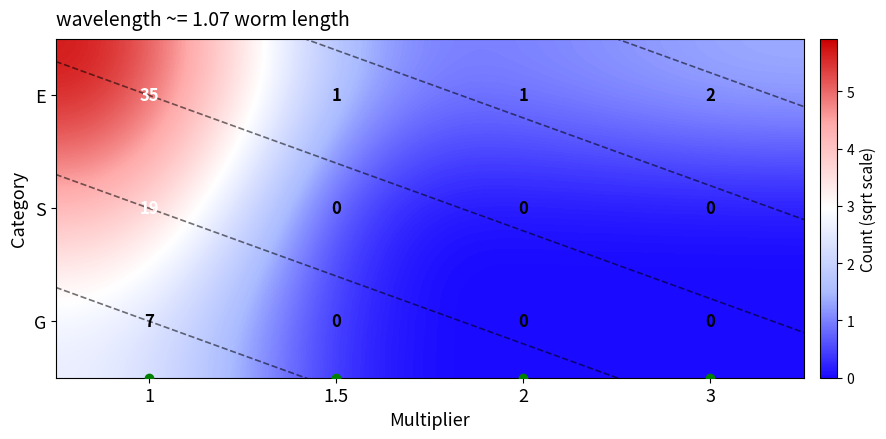

What is the maximum value shown in the chart?

35